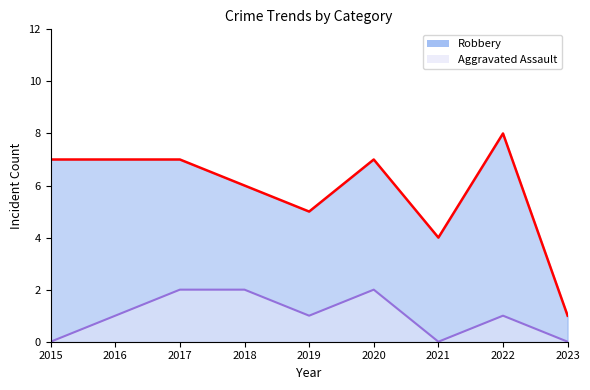

Is the value of Aggravated Assault at 2020 greater than the value of Robbery at 2023?

Yes